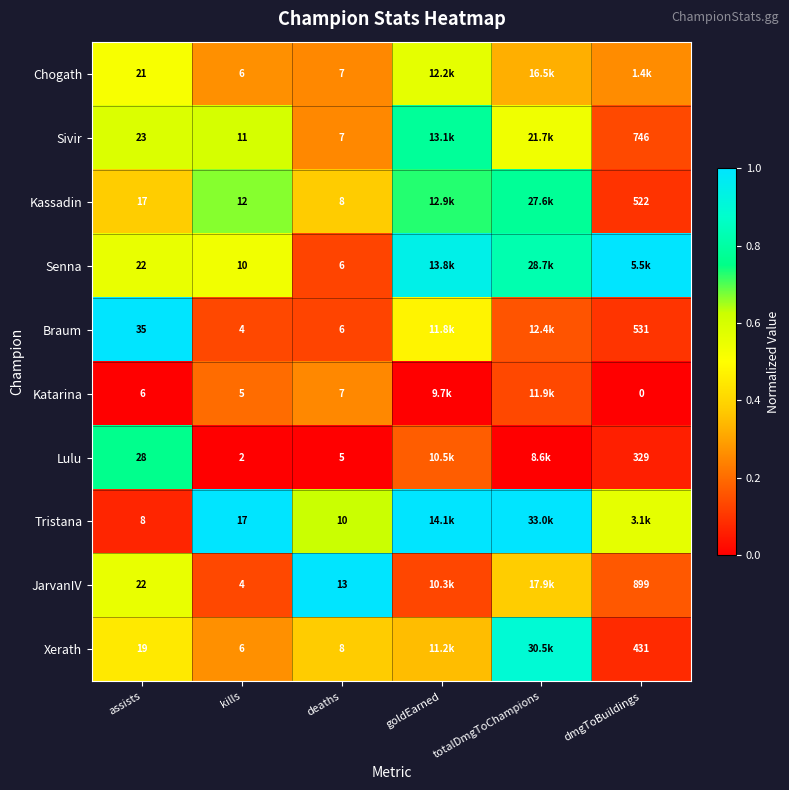

Count the number of data series in this chart.

10